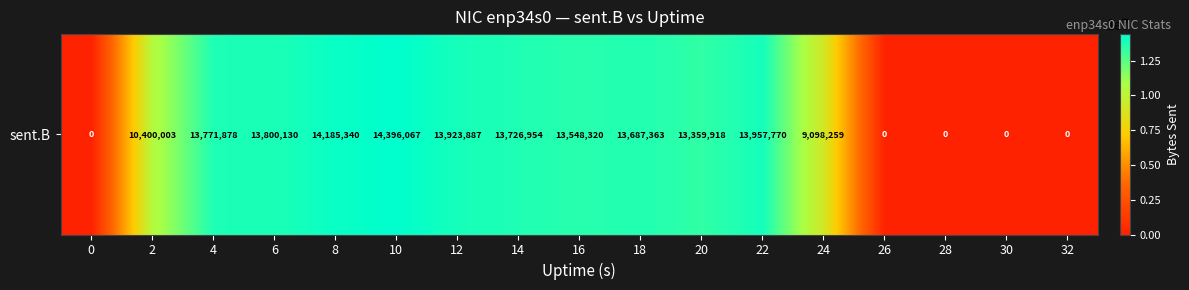

What is the ratio of the value at 4 to the value at 20?

1.0